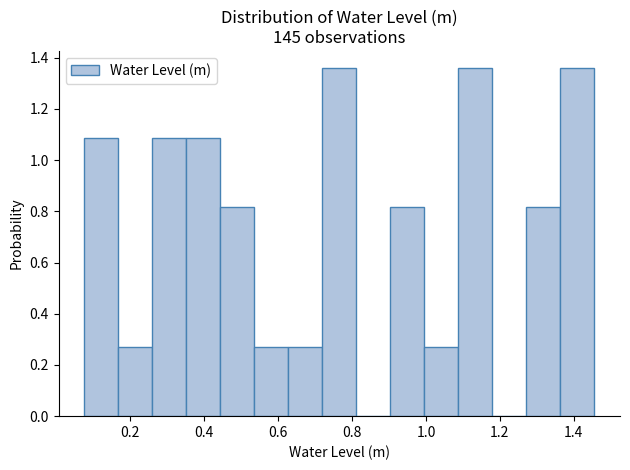

Reading left to right, transcribe this chart: for each bar, give the range it covers on the x-axis and its height. Neither the bar edges nor the heights are printed on the chart, so give them approximately, as read against the axes.

0.08 to 0.16: 1.08
0.16 to 0.26: 0.28
0.26 to 0.36: 1.08
0.36 to 0.44: 1.08
0.44 to 0.54: 0.82
0.54 to 0.62: 0.28
0.62 to 0.72: 0.28
0.72 to 0.82: 1.36
0.82 to 0.90: 0
0.90 to 1.00: 0.82
1.00 to 1.08: 0.28
1.08 to 1.18: 1.36
1.18 to 1.28: 0
1.28 to 1.36: 0.82
1.36 to 1.46: 1.36